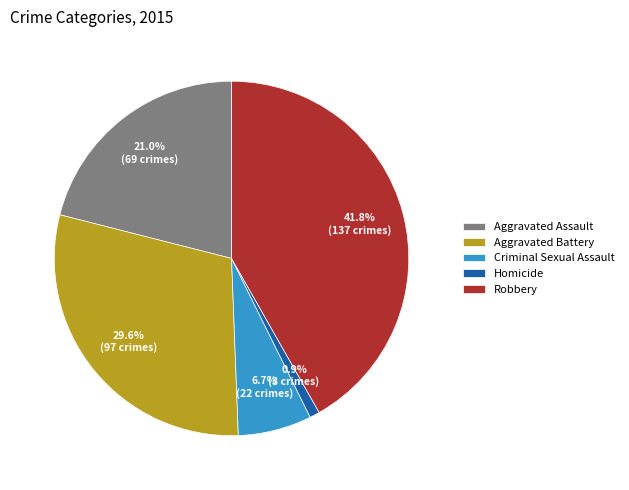

Does Aggravated Assault account for over 50% of the chart?

No